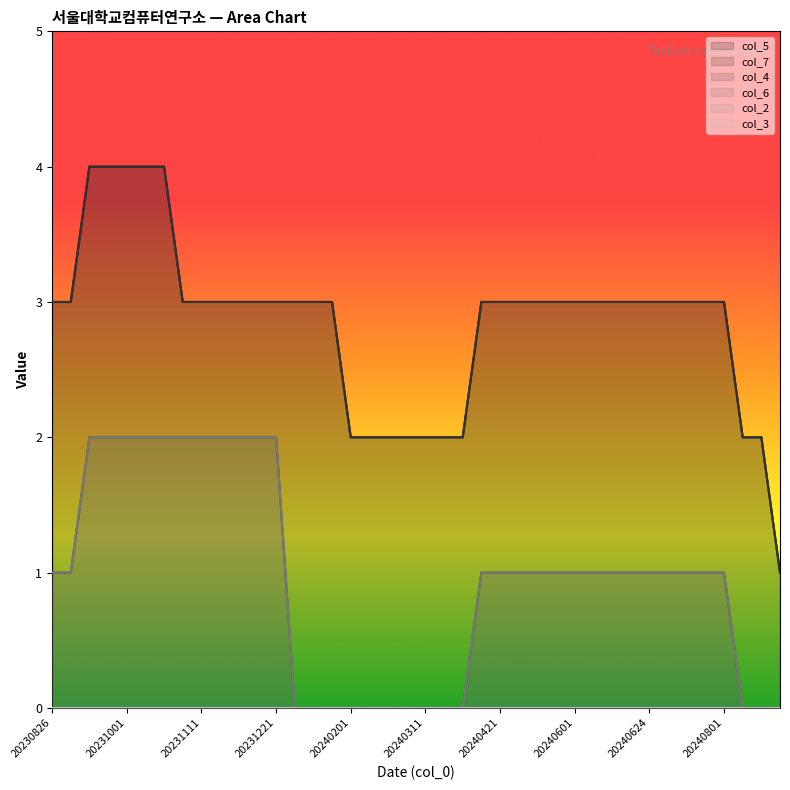

At how many categories does at least one series exceed 0?

40